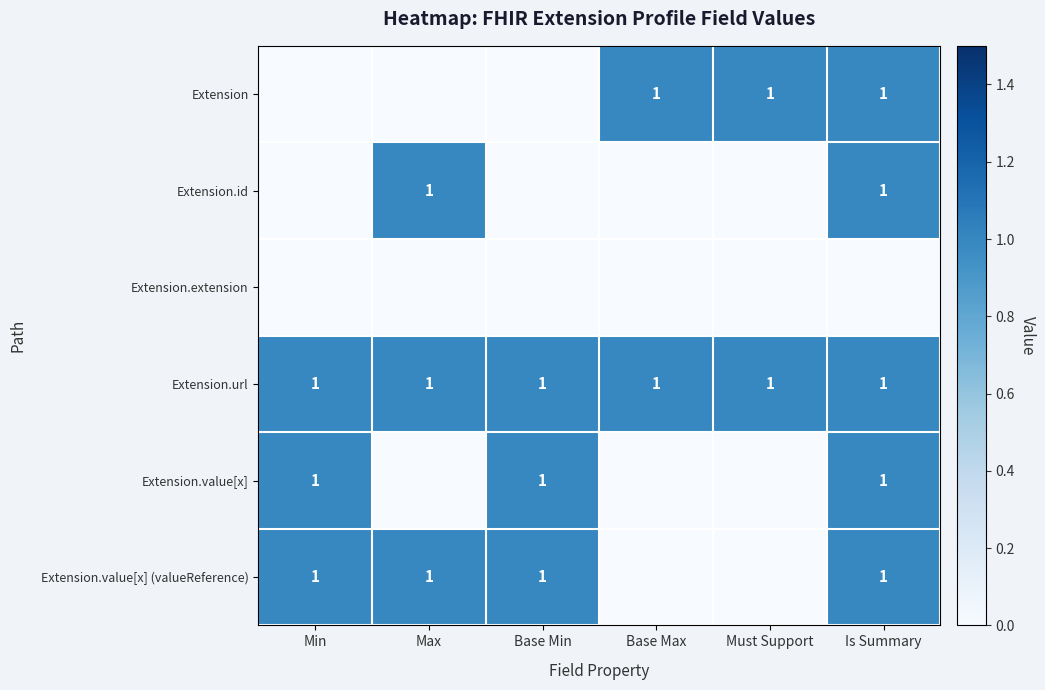

Which series changed the most between Max and Must Support?

Extension